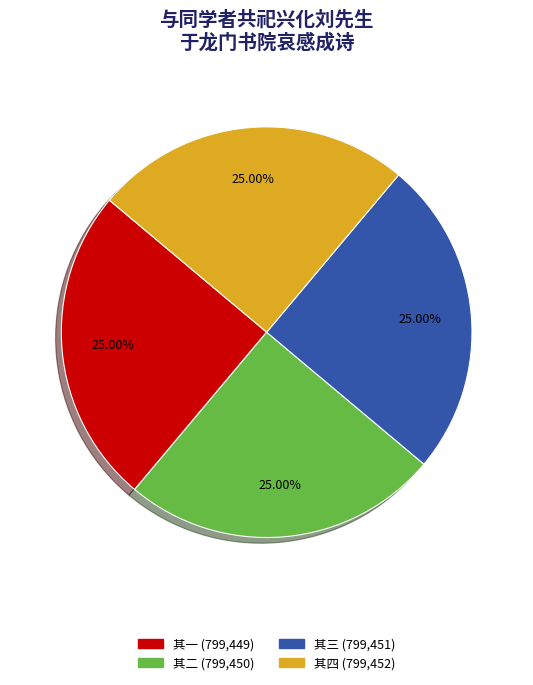

Is there any slice that represents more than half of the pie?

No